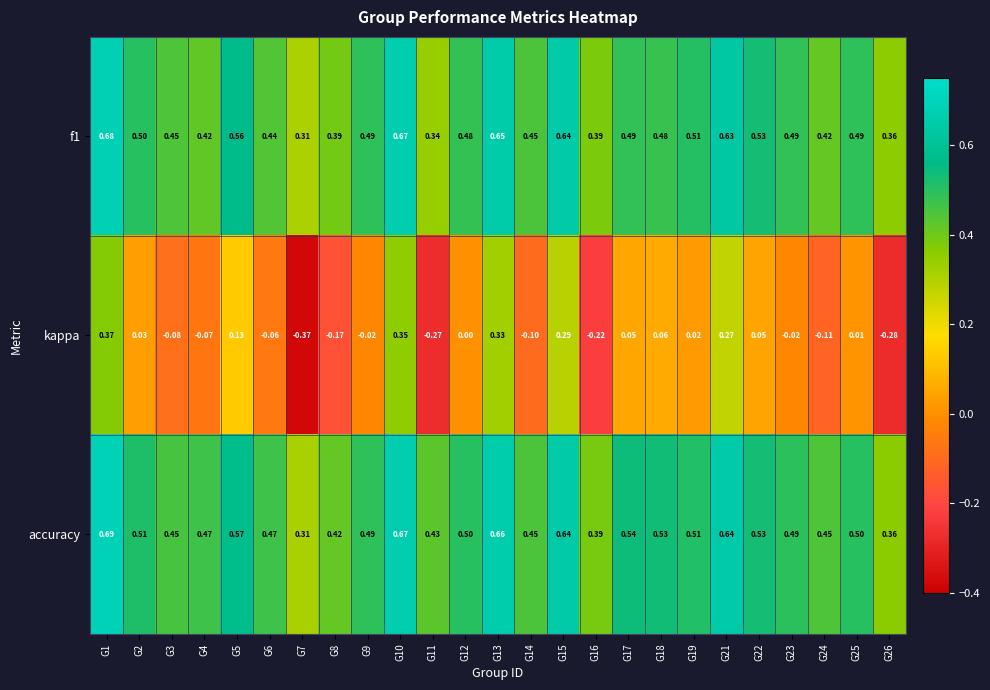

Which series has the largest total across all categories?

accuracy